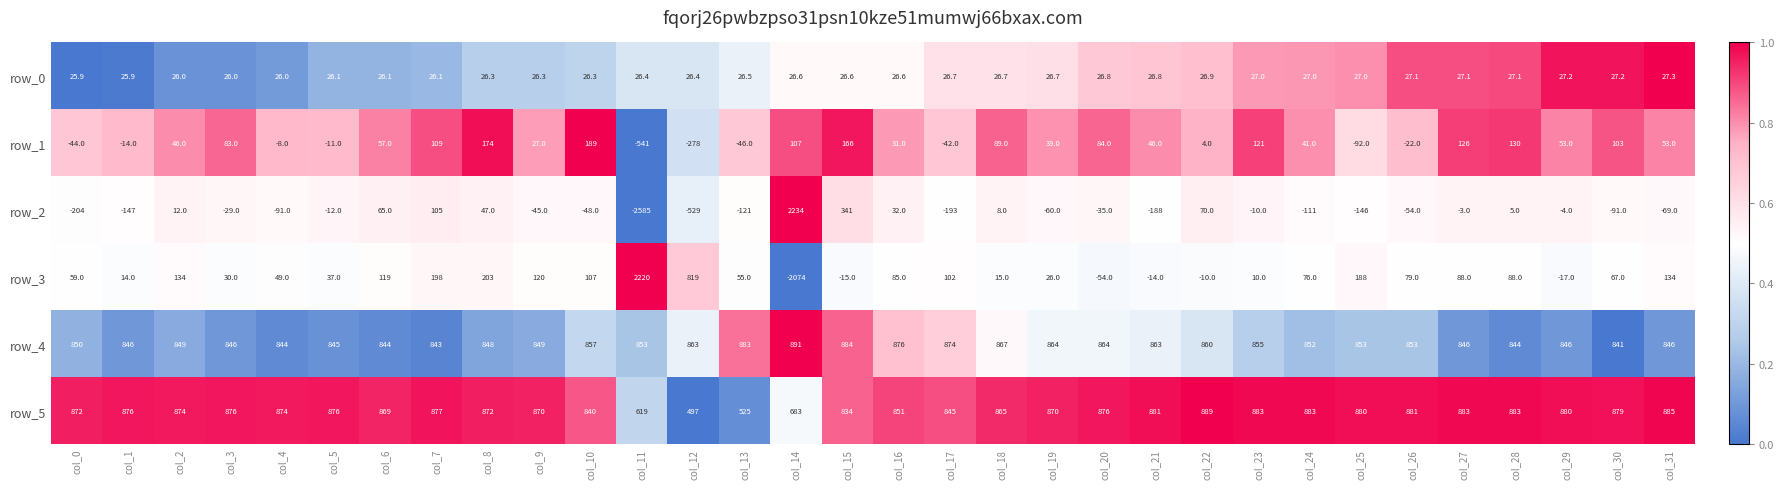

What is the total value across all series at col_13?

1322.5